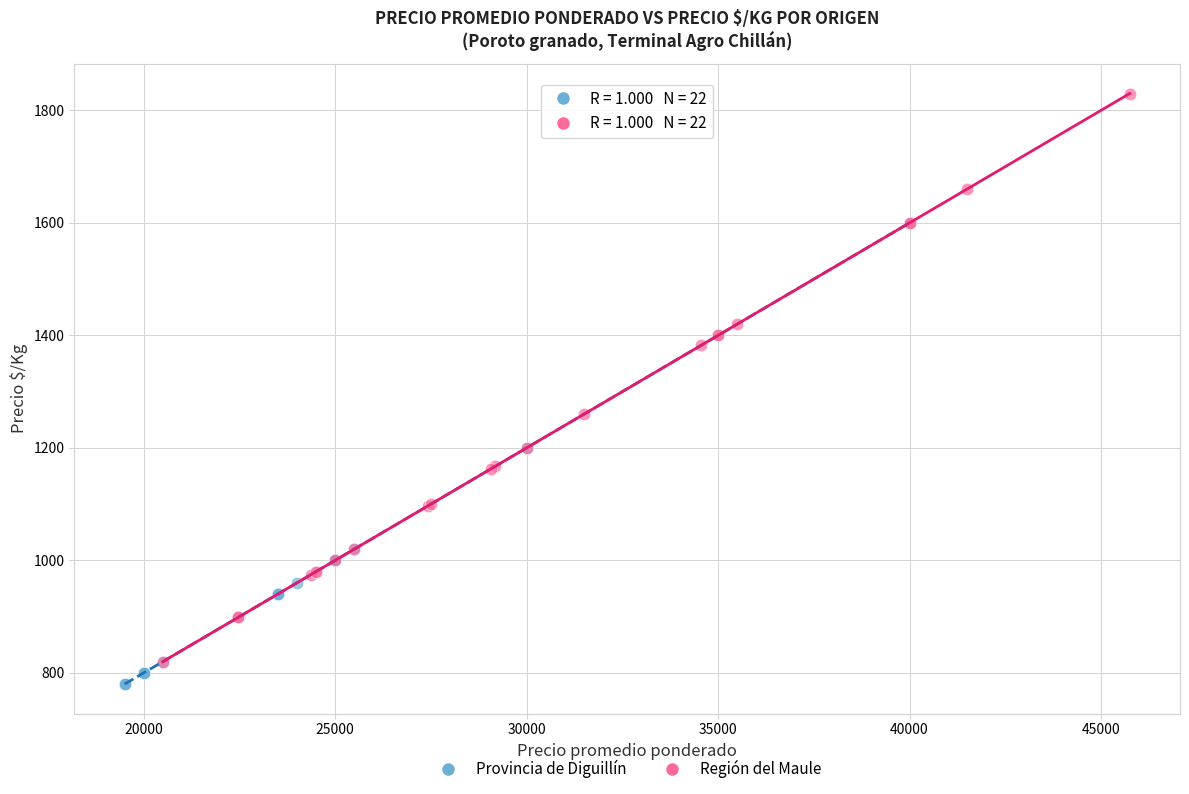

Which series has the largest Y range (max minus min)?

Región del Maule